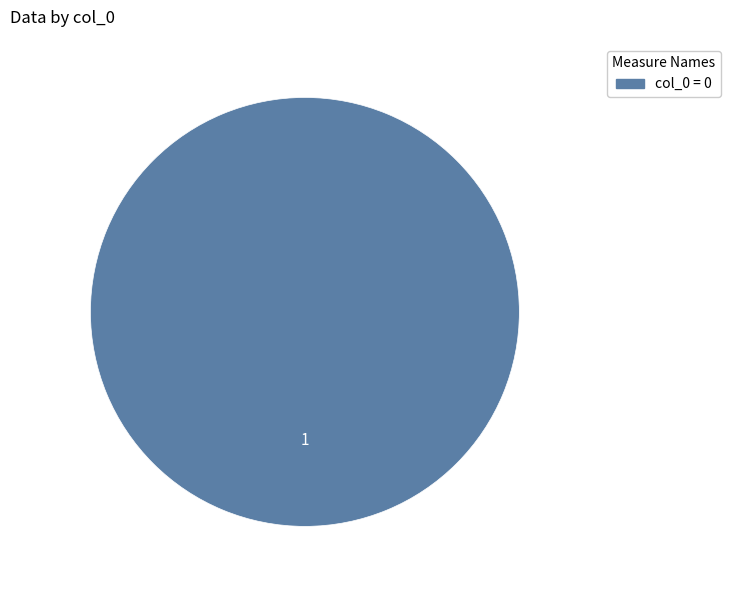

Does any single category account for the majority?

Yes